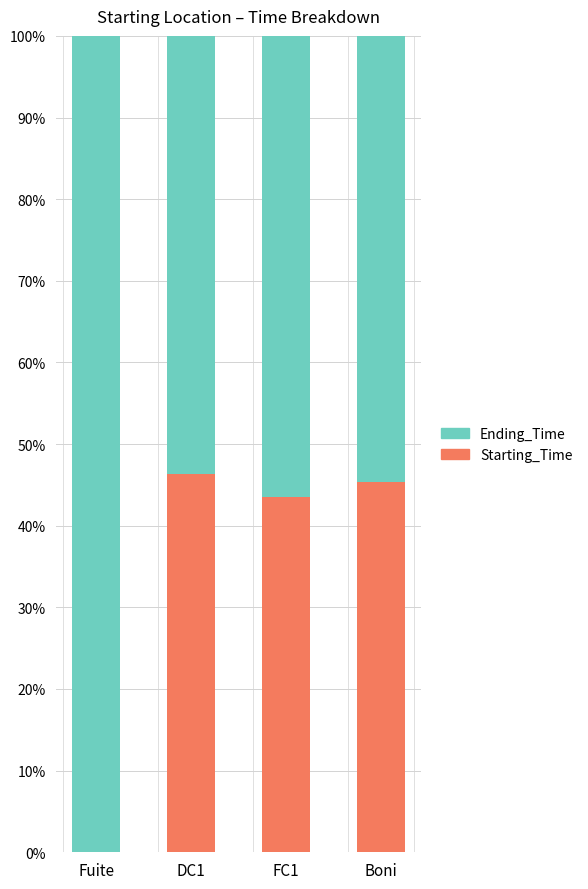

What is the total value across all series at Boni?

100.0